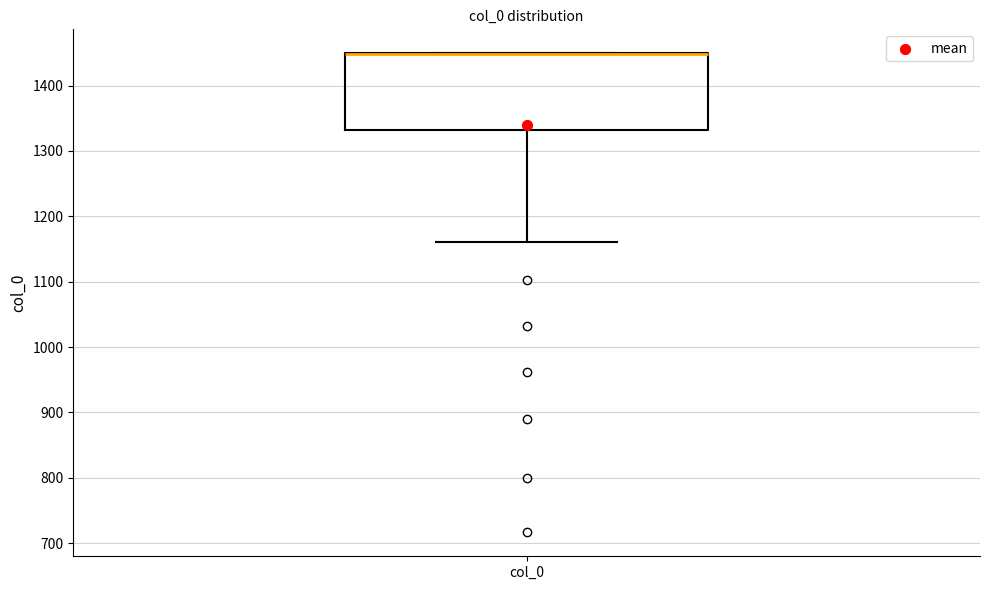

Where is the lower edge of the box for col_0 on the y-axis? The values are not printed on the chart, so give them approximately, as read against the axis.

1330